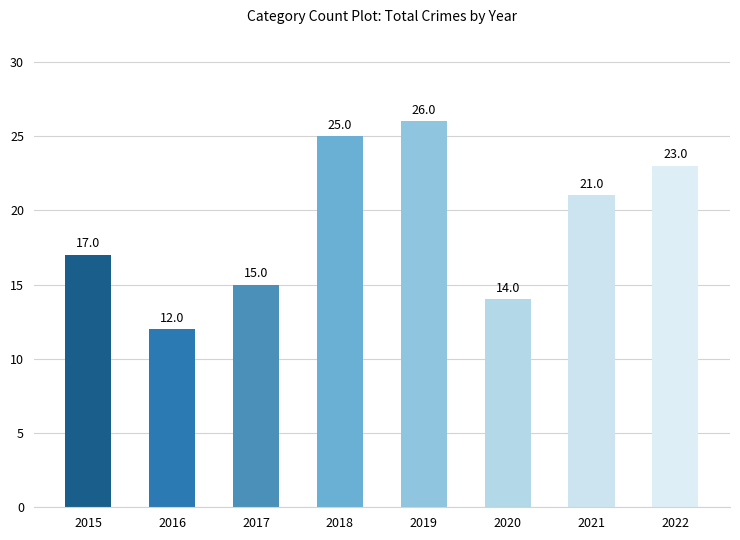

What is the ratio of the value at 2018 to the value at 2016?

2.1